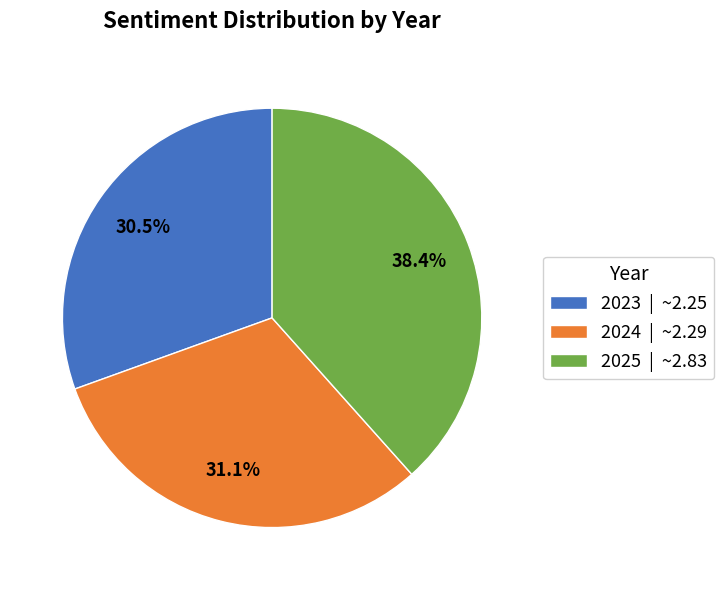

The 2023 slice represents 18% of the pie. True or false?

False